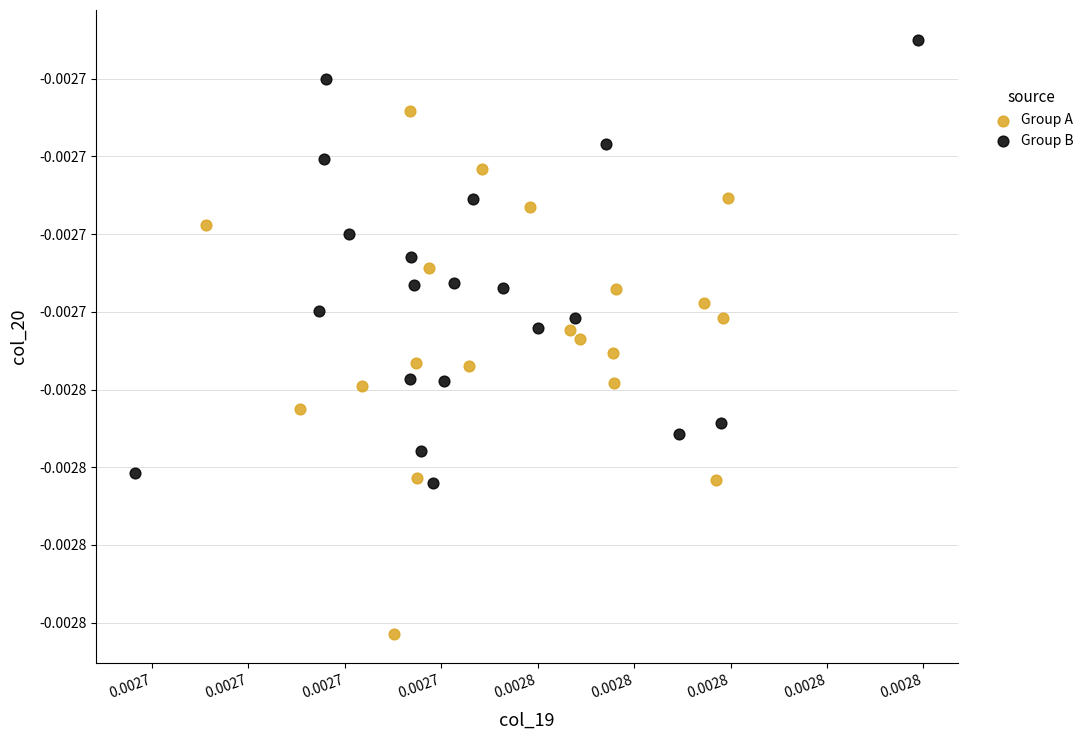

What are all the series names shown in the legend?

Group A, Group B